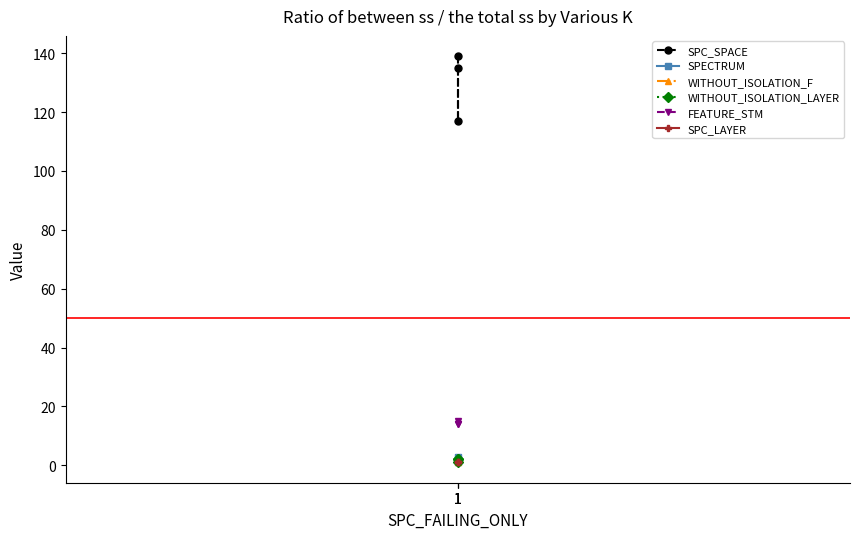

The SPC_SPACE series shows 139 at 1. True or false?

True